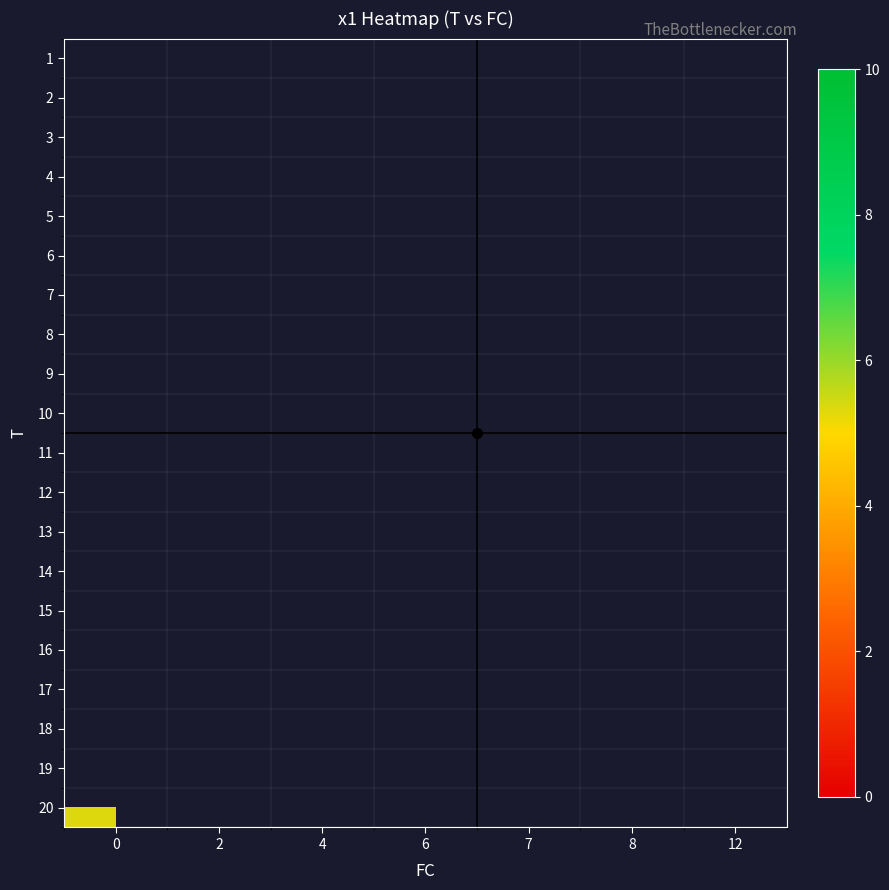

At which category does the chart reach its minimum across all series?

4